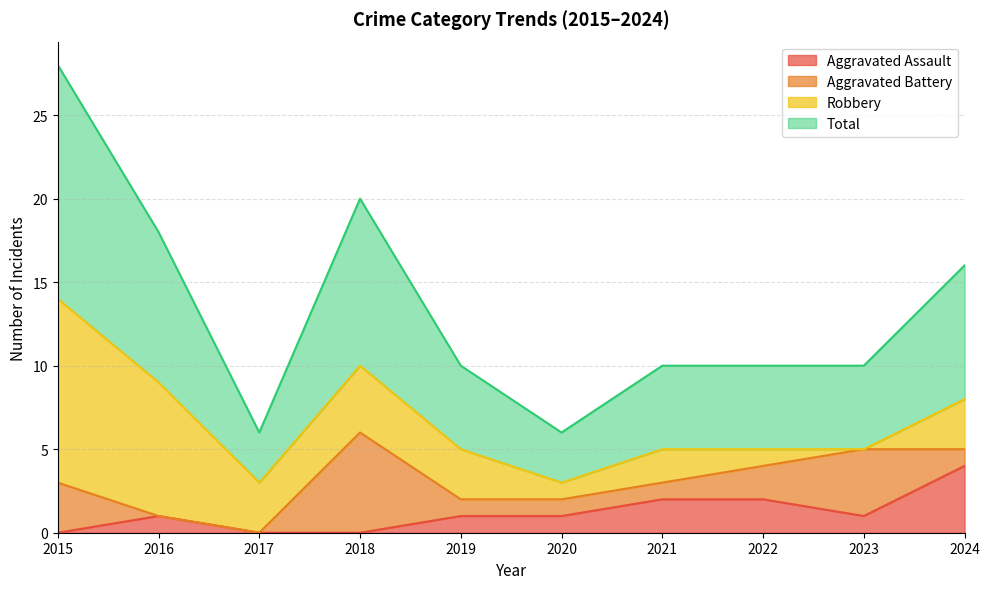

Which category has the highest value in the Total series?

2015